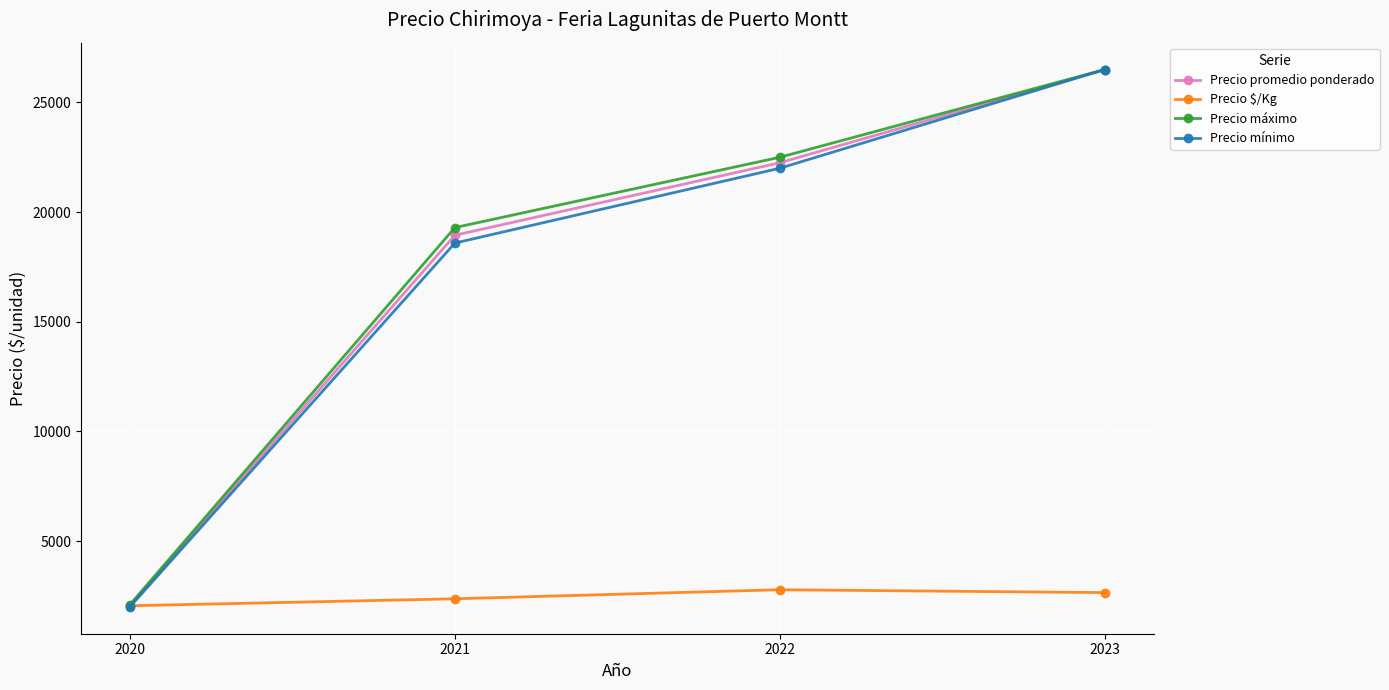

True or false: Precio promedio ponderado has a value of 12341.2 at 2023.

False